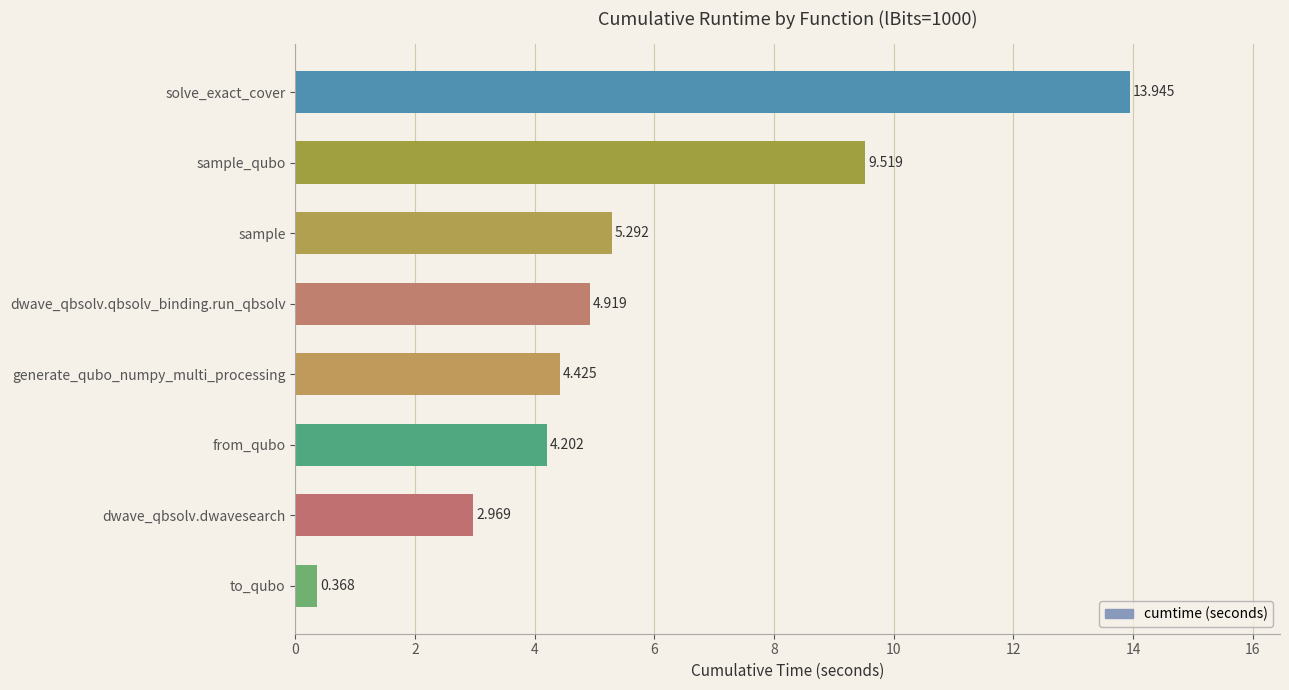

Which has a higher value, generate_qubo_numpy_multi_processing or dwave_qbsolv.dwavesearch?

generate_qubo_numpy_multi_processing